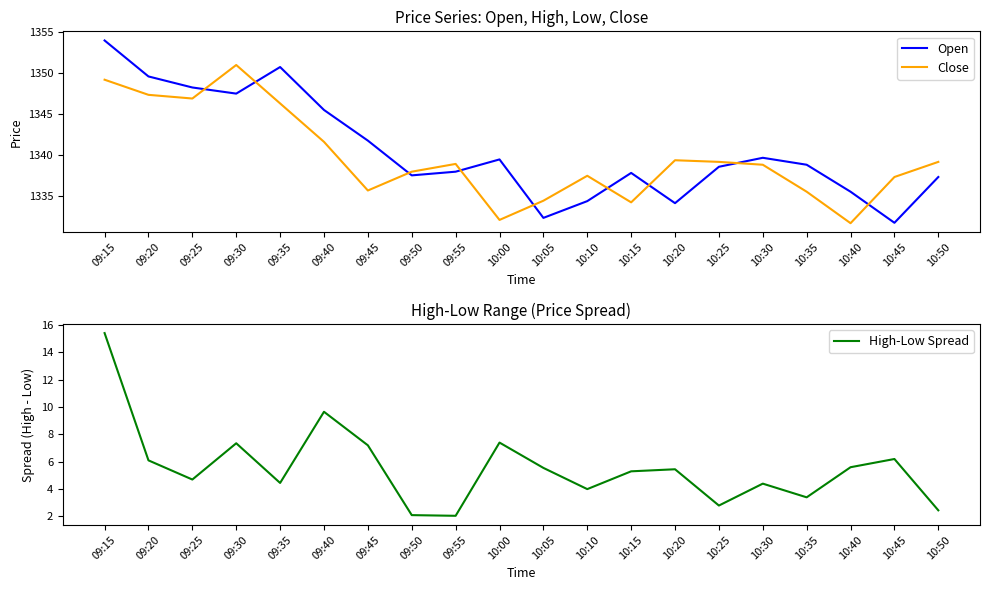

At which category is the sum across all series the highest?

09:15